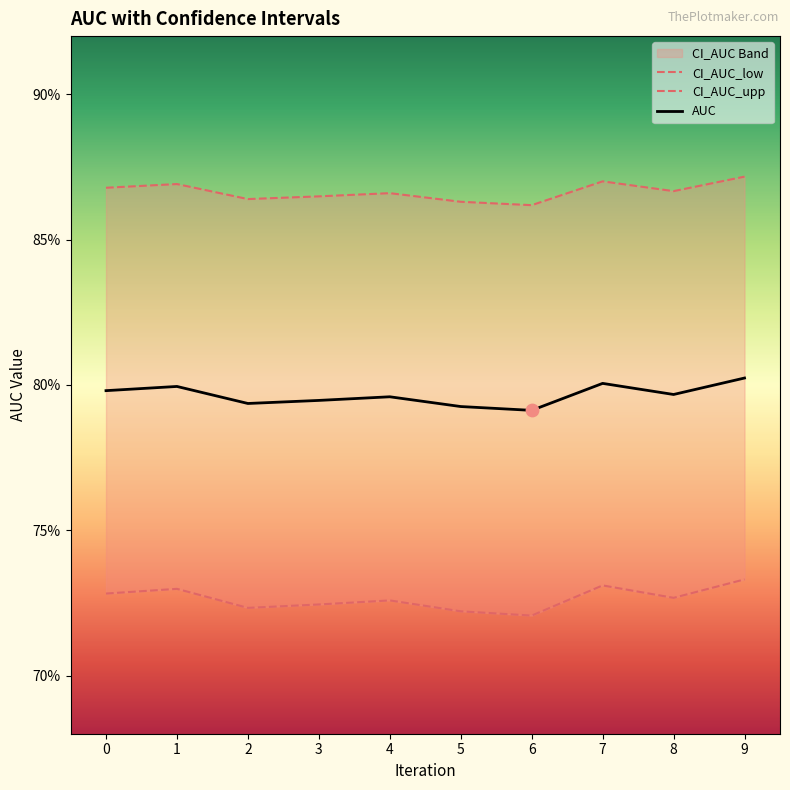

Which series contains the lowest Y value?

CI_AUC_low